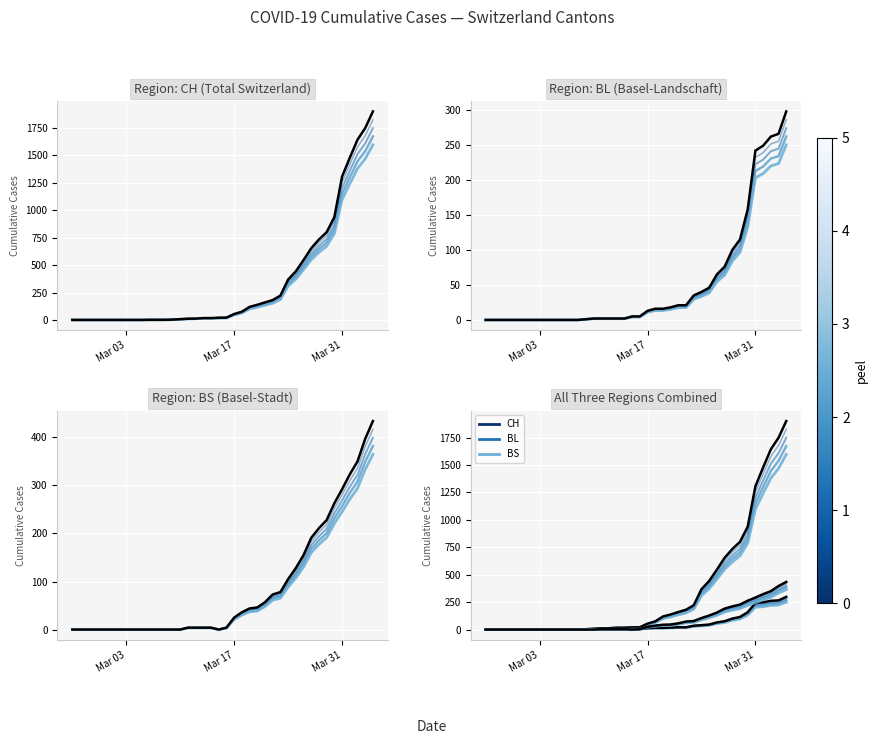

At which label does BS reach its minimum?

Mar 03